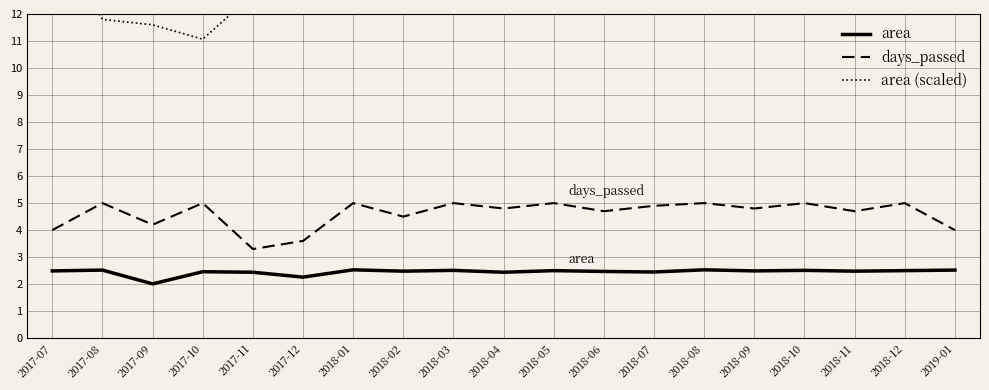

Reading left to right, list all the values displayed in this chart.

area: 2017-07=2.5	2017-08=2.5	2017-09=2.0	2017-10=2.5	2017-11=2.4	2017-12=2.3	2018-01=2.5	2018-02=2.5	2018-03=2.5	2018-04=2.4	2018-05=2.5	2018-06=2.5	2018-07=2.5	2018-08=2.5	2018-09=2.5	2018-10=2.5	2018-11=2.5	2018-12=2.5	2019-01=2.5
days_passed: 2017-07=4.0	2017-08=5.0	2017-09=4.2	2017-10=5.0	2017-11=3.3	2017-12=3.6	2018-01=5.0	2018-02=4.5	2018-03=5.0	2018-04=4.8	2018-05=5.0	2018-06=4.7	2018-07=4.9	2018-08=5.0	2018-09=4.8	2018-10=5.0	2018-11=4.7	2018-12=5.0	2019-01=4.0
area (scaled): 2017-07=14.8	2017-08=11.8	2017-09=11.6	2017-10=11.1	2017-11=12.7	2017-12=13.2	2018-01=13.5	2018-02=15.1	2018-03=14.5	2018-04=14.7	2018-05=14.4	2018-06=14.5	2018-07=14.7	2018-08=14.8	2018-09=15.2	2018-10=14.9	2018-11=14.9	2018-12=15.0	2019-01=15.4